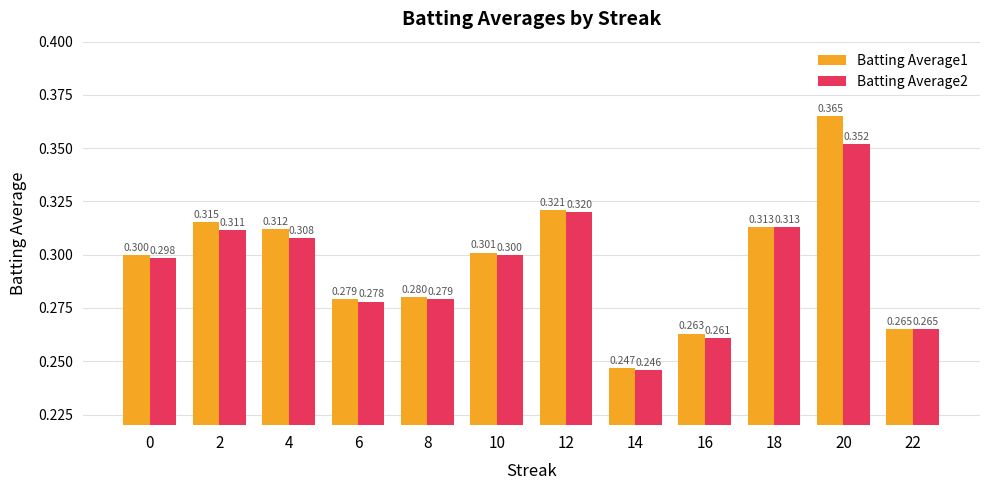

At 6, list the series in order from largest to smallest.

Batting Average1, Batting Average2